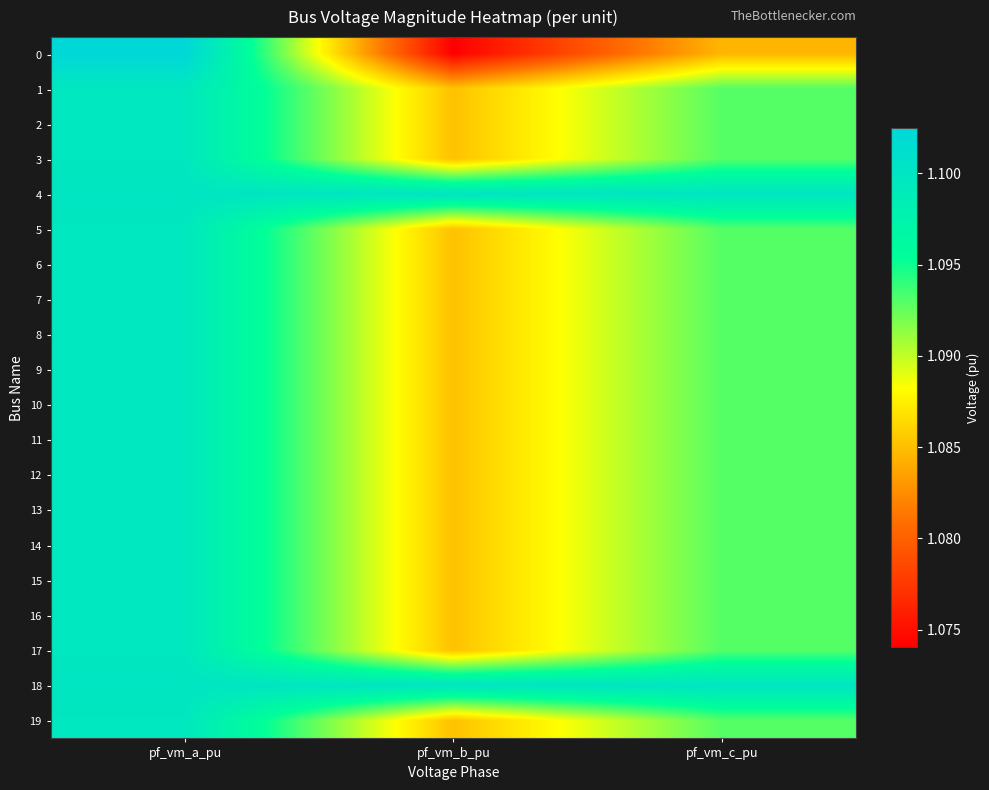

Rank the series by their maximum value, from highest to lowest.

0, 4, 18, 1, 5, 19, 2, 3, 6, 7, 11, 8, 9, 10, 12, 13, 14, 15, 16, 17